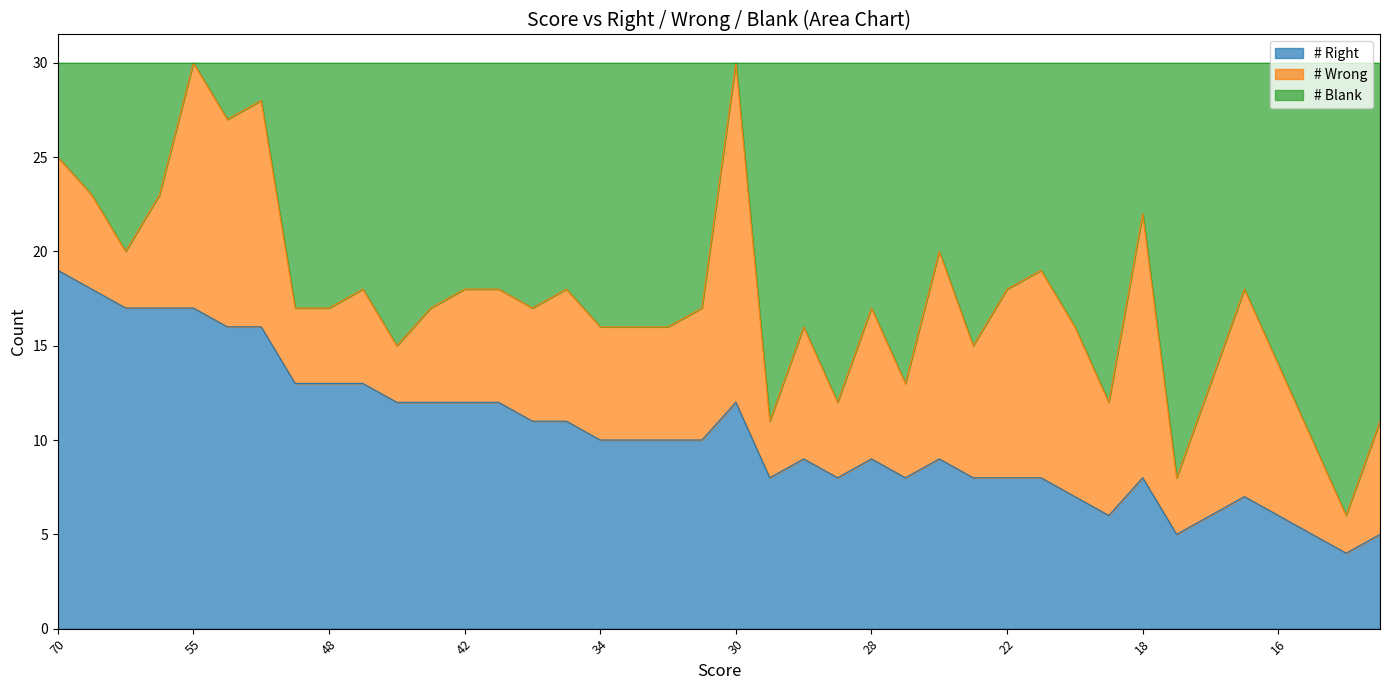

True or false: # Right has a value of 9 at 28.

True